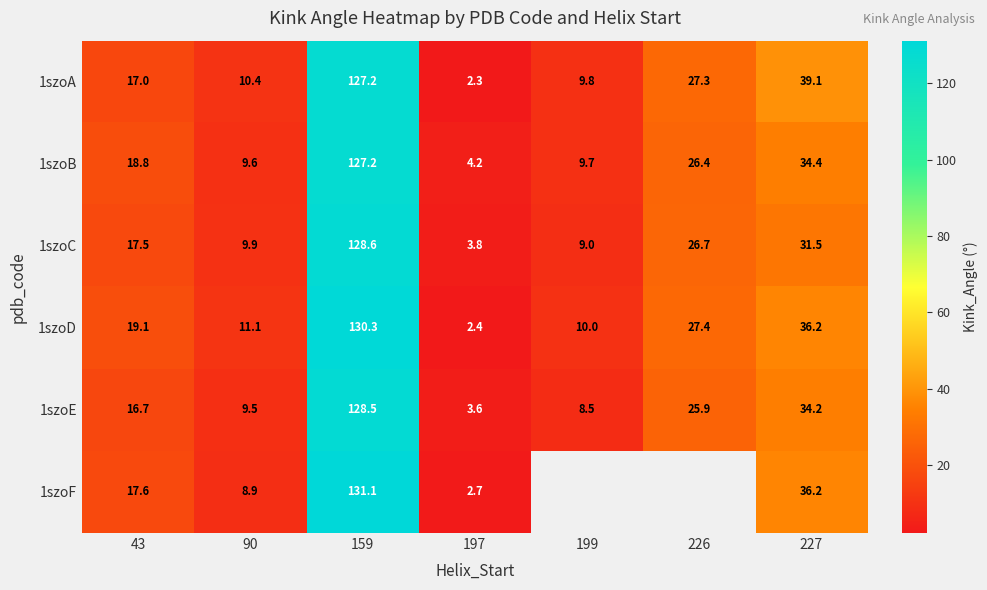

What is the sum of the 1szoD values at 197 and 199?

12.4